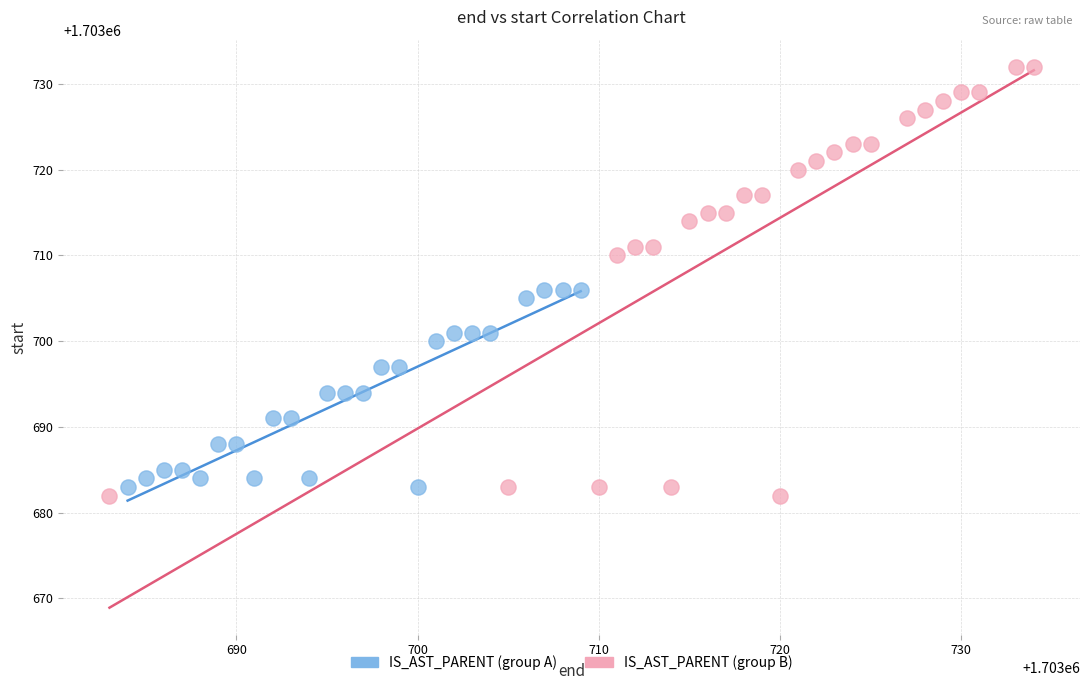

Which series has the largest Y range (max minus min)?

IS_AST_PARENT (group B)